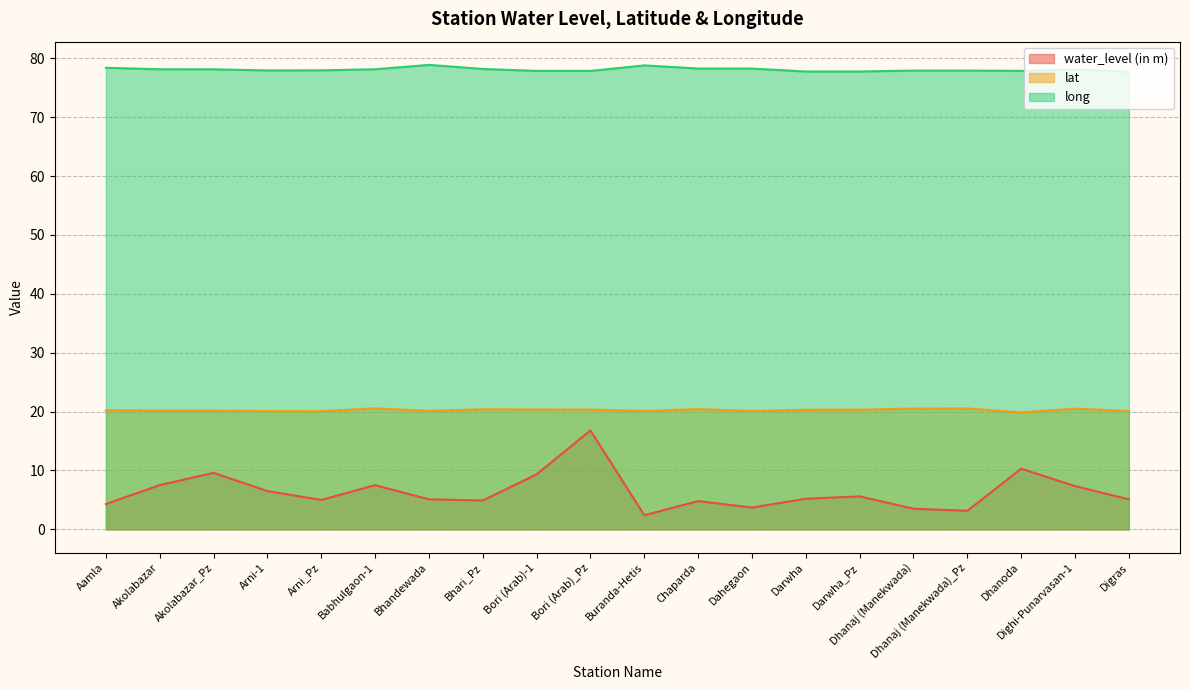

What value does the long series have at Buranda-Hetis?

78.8